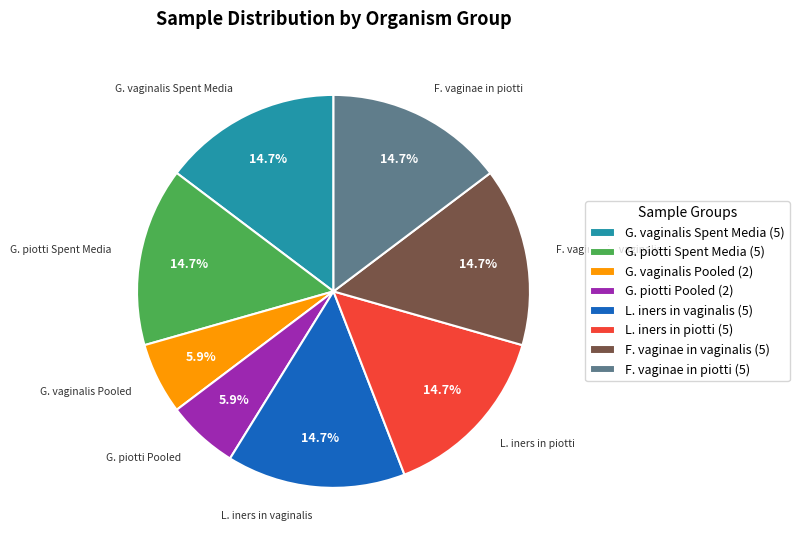

To the nearest percent, what is the average slice percentage?

12%